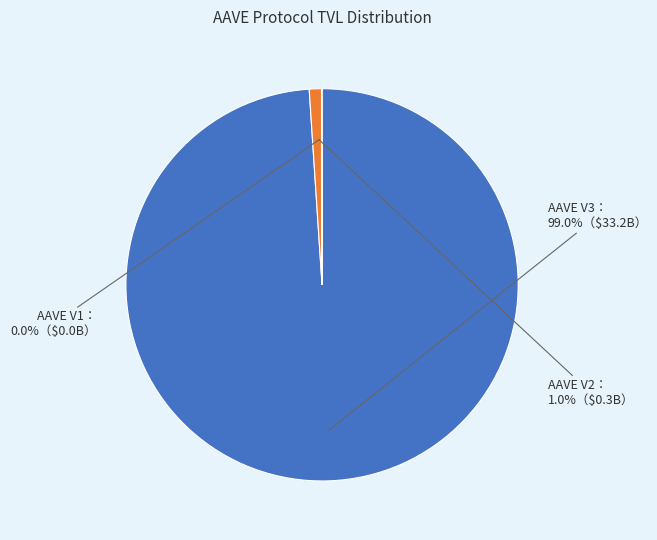

Does any single category account for the majority?

Yes